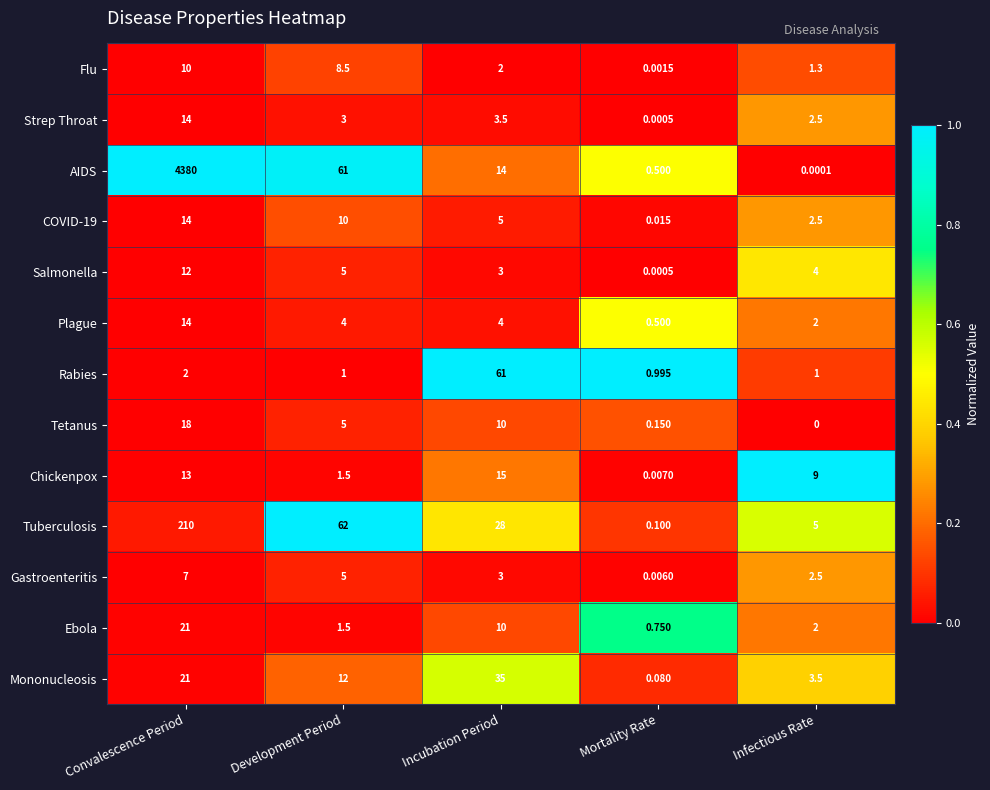

List the labels in order of Tetanus value, largest first.

Convalescence Period, Incubation Period, Development Period, Mortality Rate, Infectious Rate